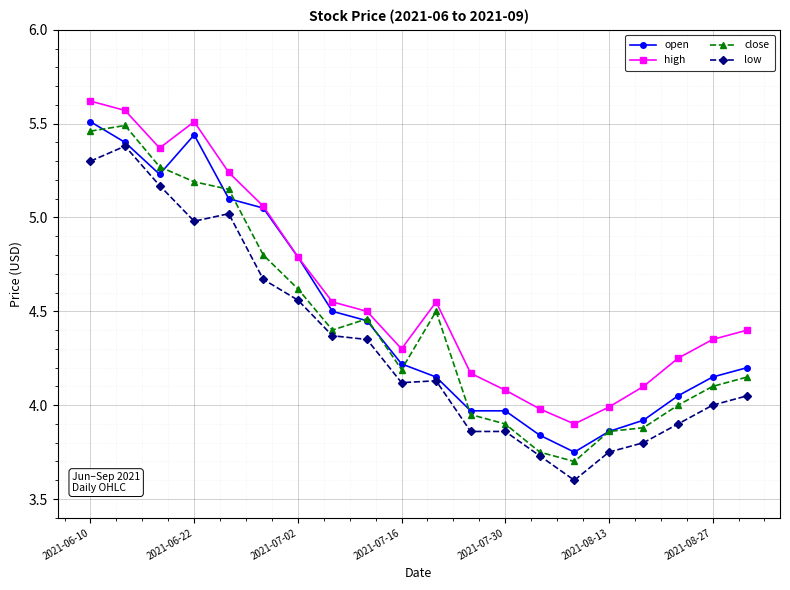

Does the chart display data point markers on the line(s)?

Yes